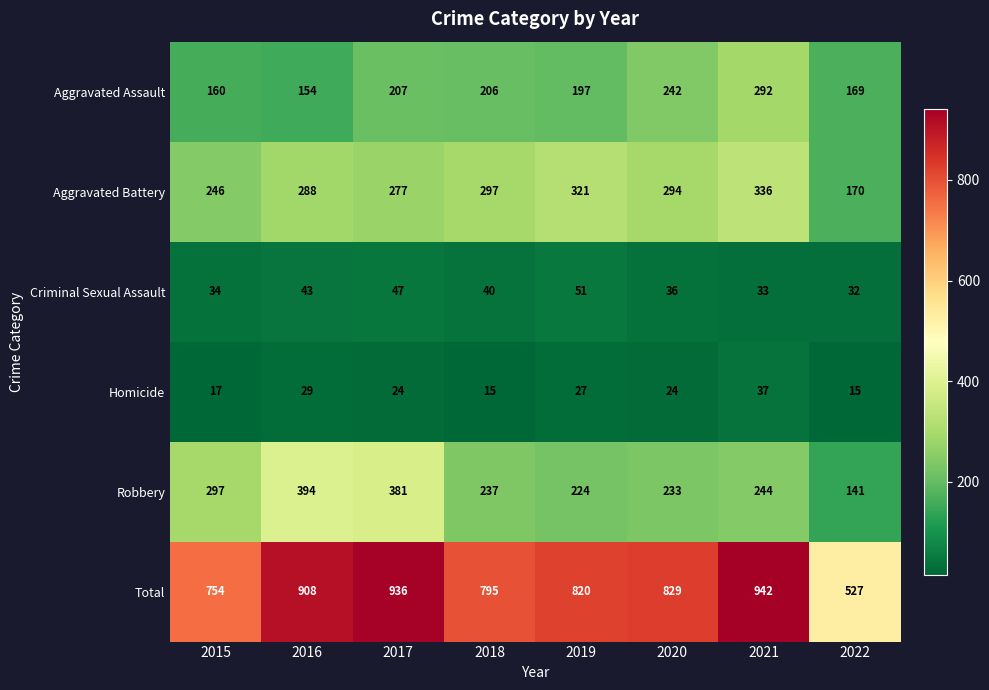

What is the maximum value shown in the chart?

942